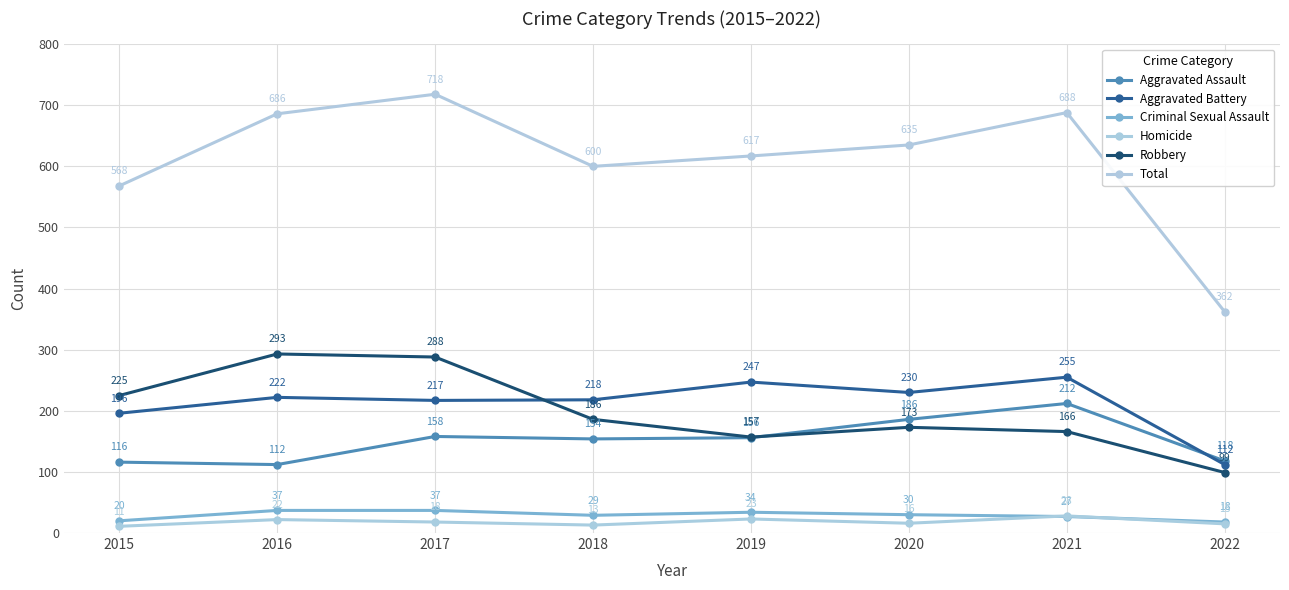

Which category has the highest value in the Homicide series?

2021